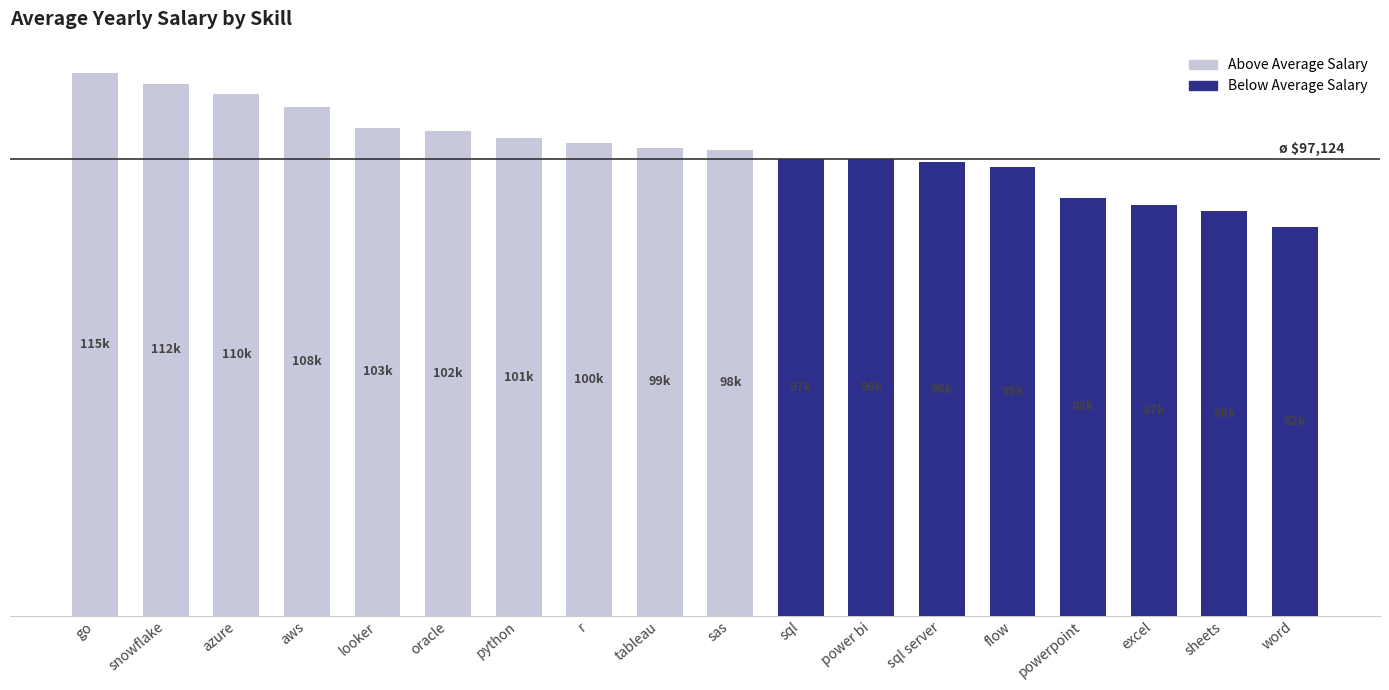

Approximately how many times larger is the value at go compared to python?

1.1